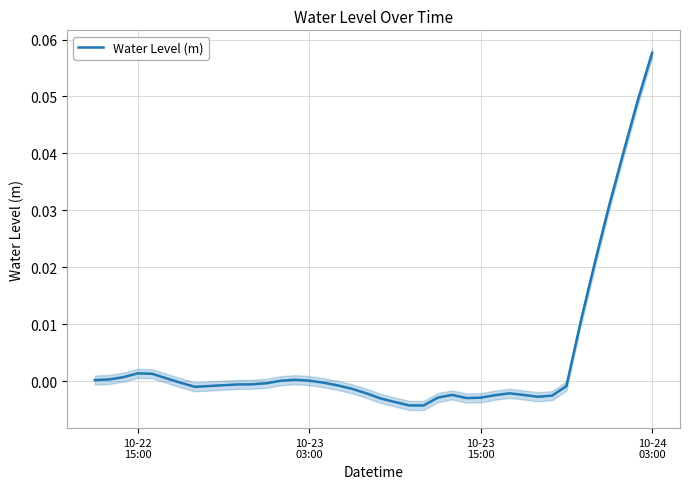

Reading left to right, transcribe all the data shown in this chart.

0.0	0.0	0.0	0.0	0.0	0.0	-0.0	-0.0	-0.0	-0.0	-0.0	-0.0	-0.0	0.0	0.0	0.0	-0.0	-0.0	-0.0	-0.0	-0.0	-0.0	-0.0	-0.0	-0.0	-0.0	-0.0	-0.0	-0.0	-0.0	-0.0	-0.0	-0.0	-0.0	0.0	0.0	0.0	0.0	0.0	0.1